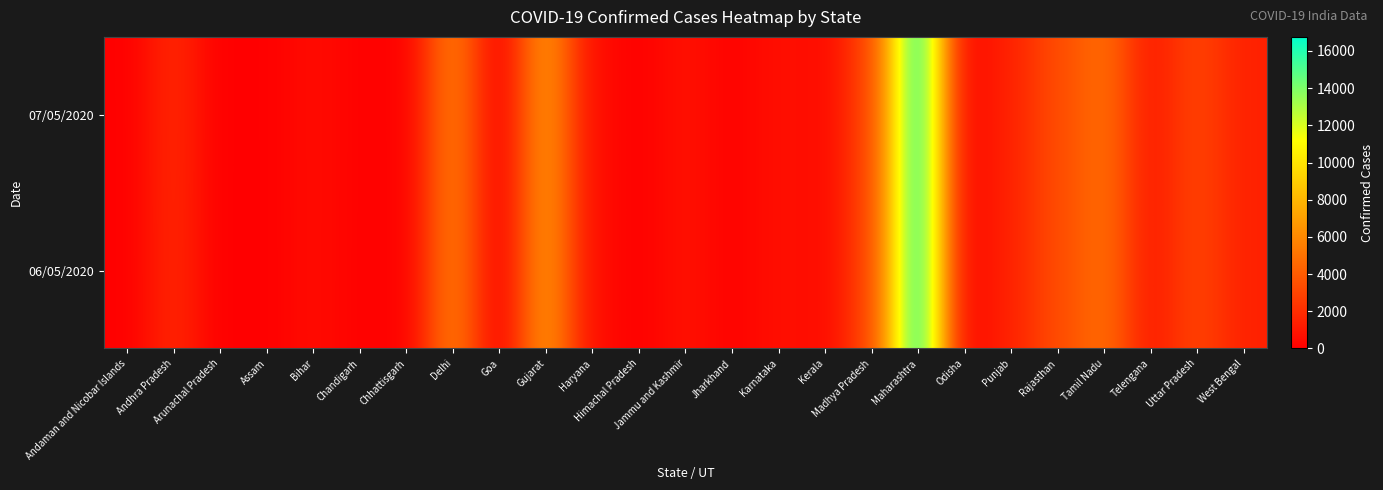

How many distinct data groups are displayed?

2